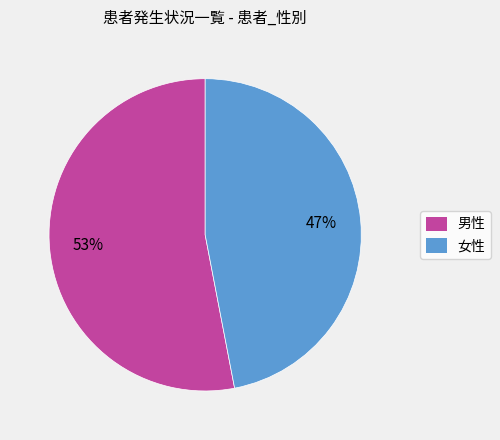

What percentage is the 女性 slice, to the nearest percent?

47%